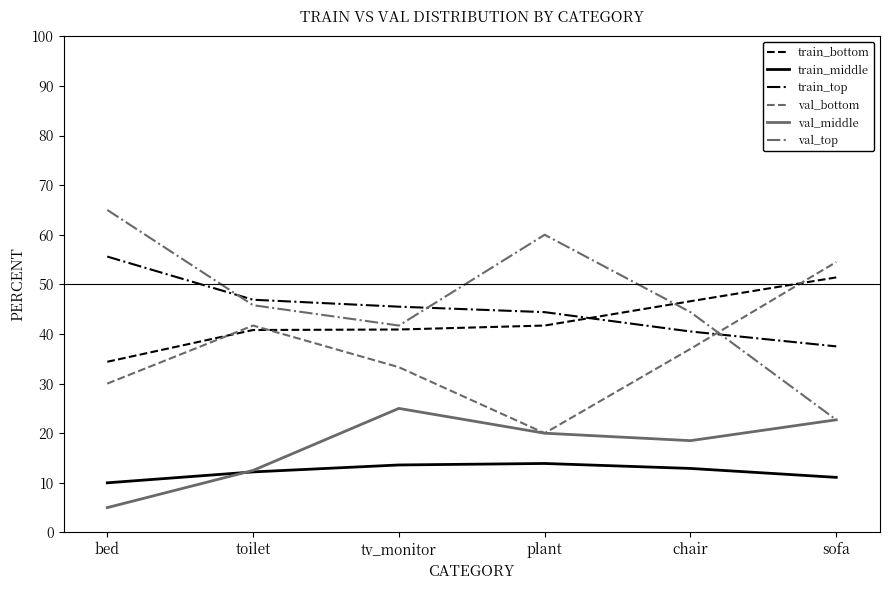

At tv_monitor, list the series in order from smallest to largest.

train_middle, val_middle, val_bottom, train_bottom, val_top, train_top